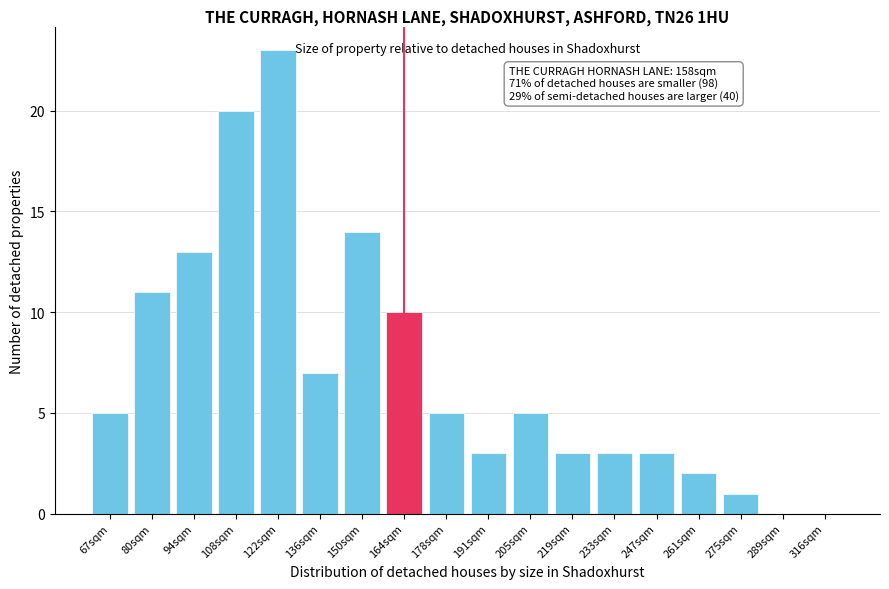

Reading right to left, extract all data points from this chart.

316sqm=0	289sqm=0	275sqm=1	261sqm=2	247sqm=3	233sqm=3	219sqm=3	205sqm=5	191sqm=3	178sqm=5	164sqm=10	150sqm=14	136sqm=7	122sqm=23	108sqm=20	94sqm=13	80sqm=11	67sqm=5